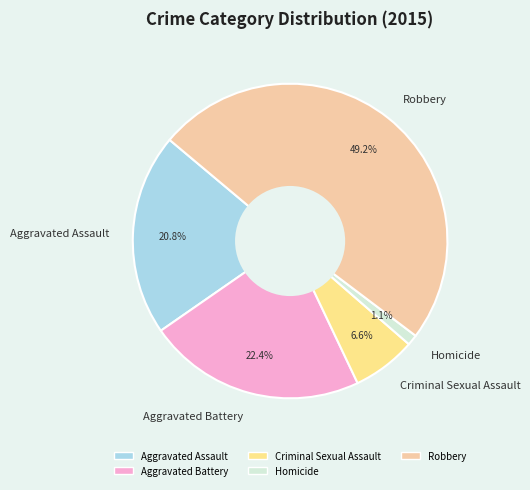

Which category has the smallest portion of the pie?

Homicide